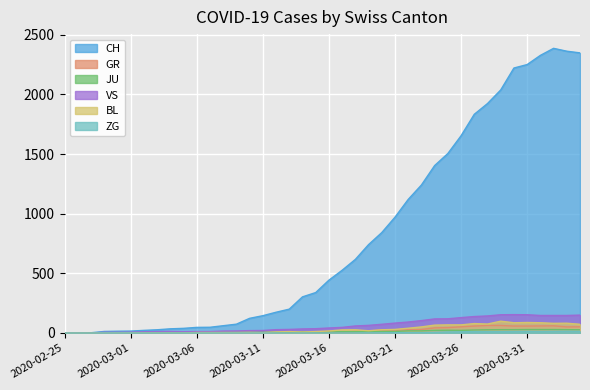

Where does the GR series first go above 9?

2020-03-18